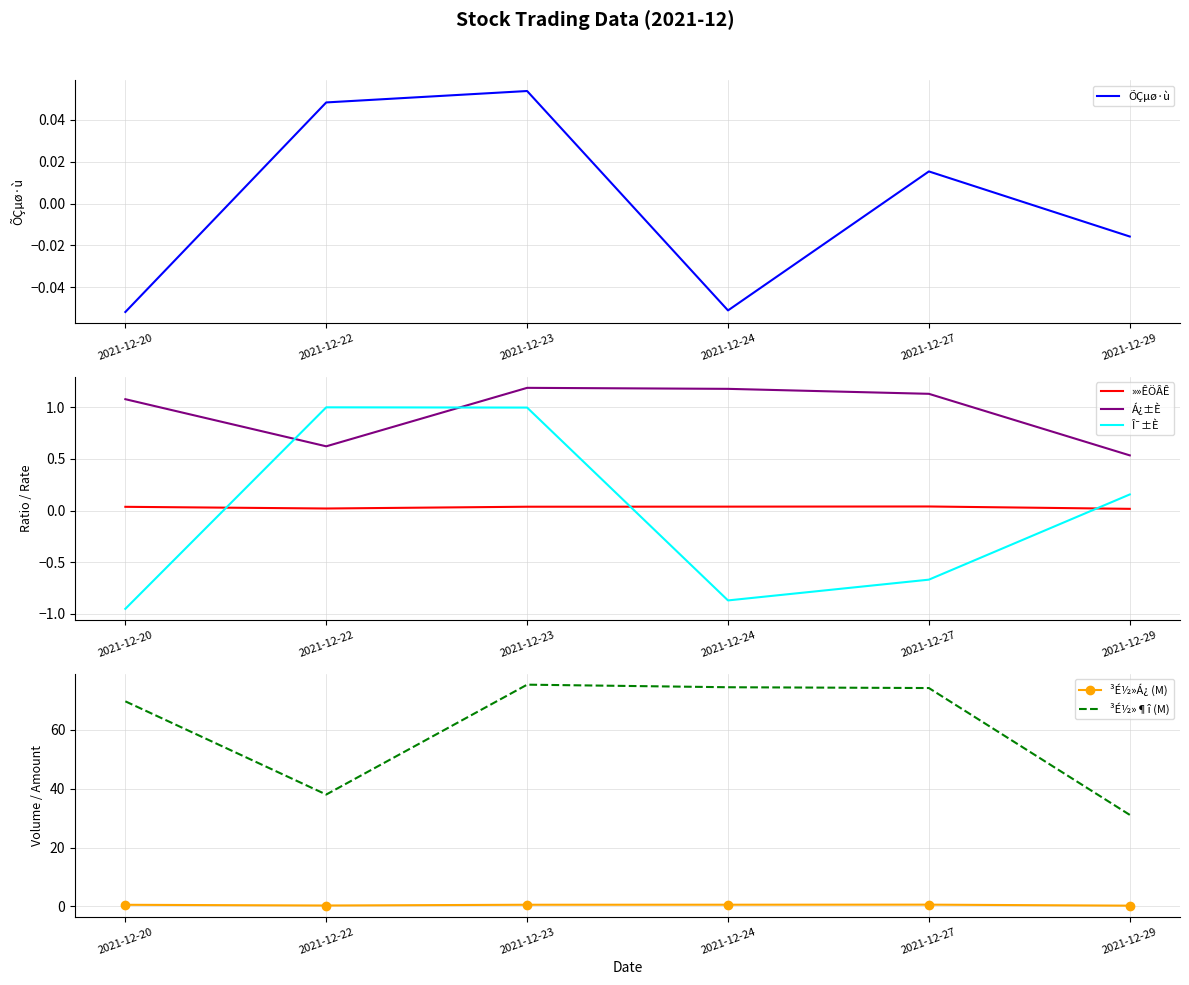

What is the sum of the ³É½»Á¿ (M) values at 2021-12-29 and 2021-12-24?

0.8